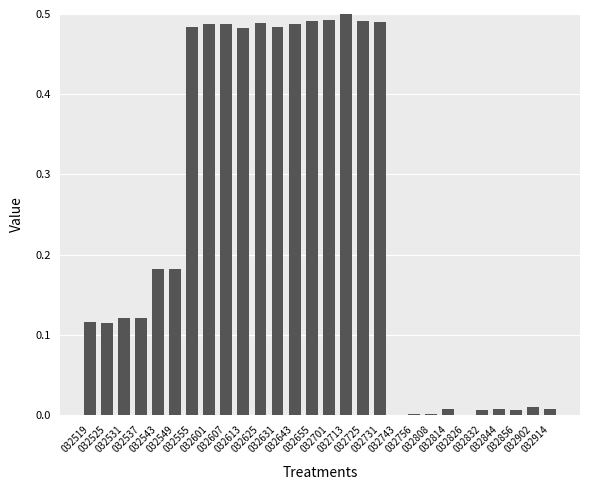

The value at 032731 is 0.5. True or false?

True